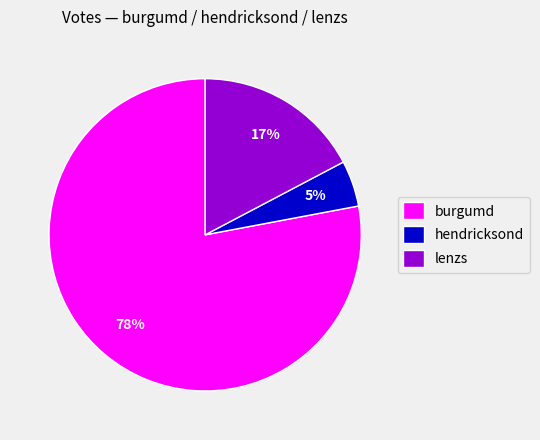

Which category has the biggest portion of the pie?

burgumd